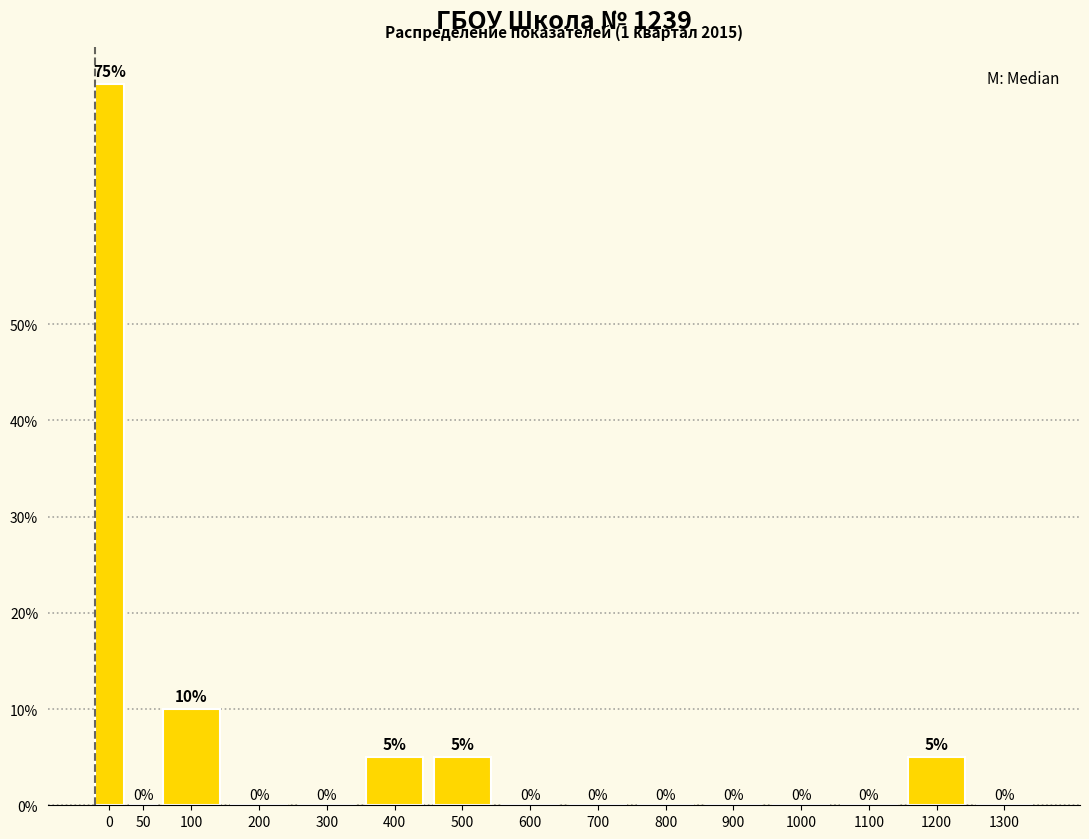

Reading left to right, transcribe all the data shown in this chart.

0=75	50=0	100=10	200=0	300=0	400=5	500=5	600=0	700=0	800=0	900=0	1000=0	1100=0	1200=5	1300=0